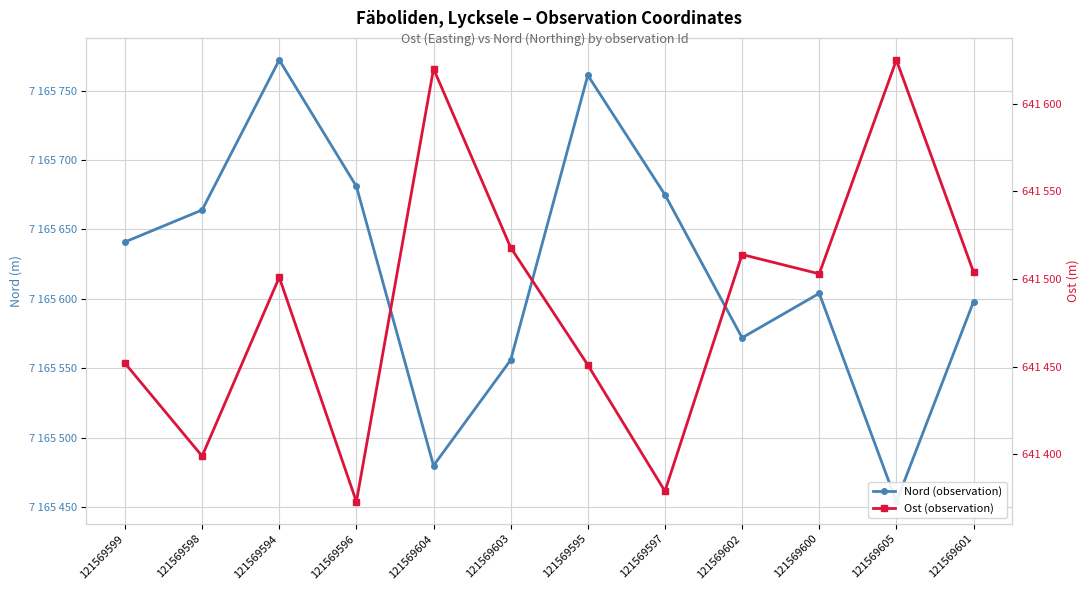

True or false: Nord (observation) has a value of 7165681 at 121569596.

True